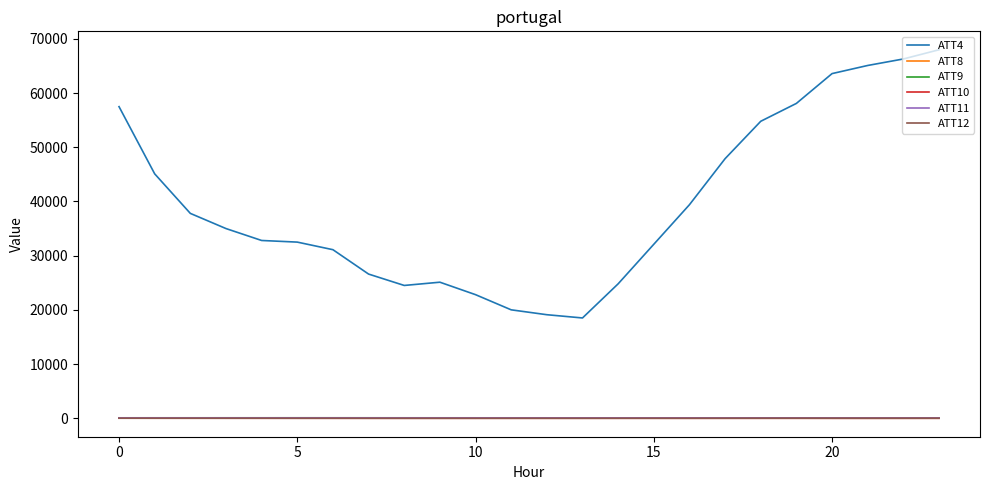

Which series has the largest total across all categories?

ATT4